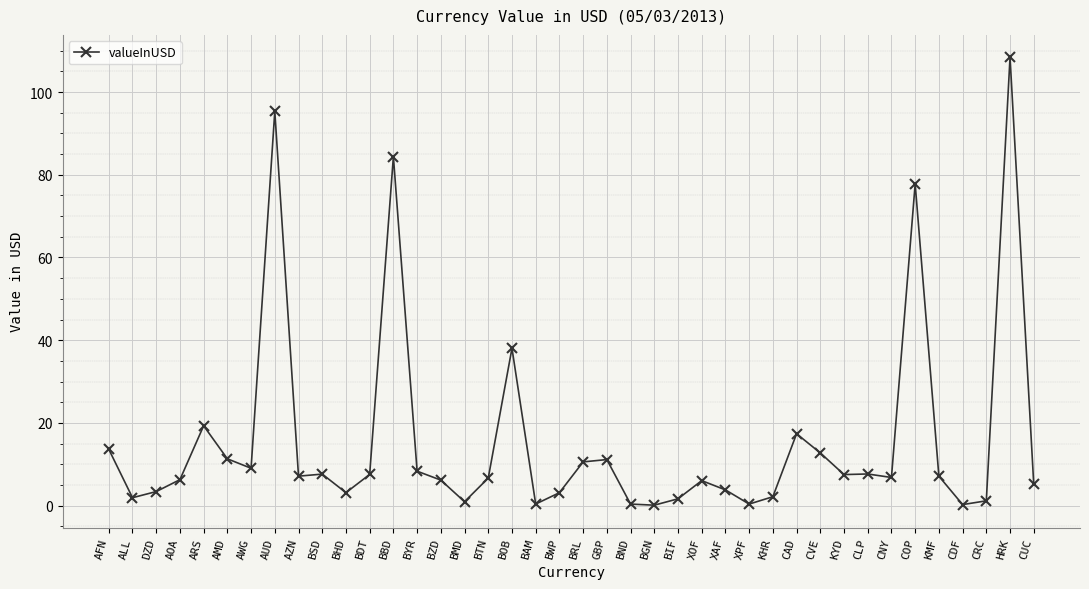

Count the number of categories in the chart.

40